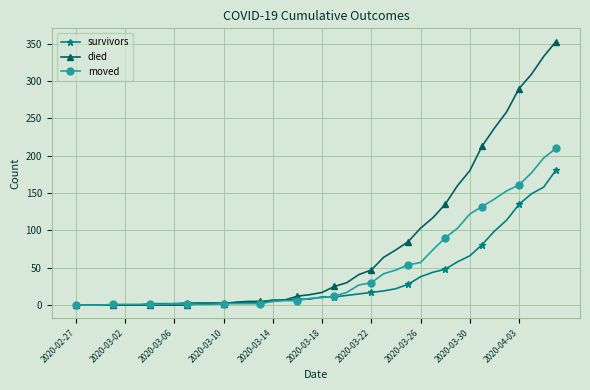

Which series has the largest range (max minus min)?

died